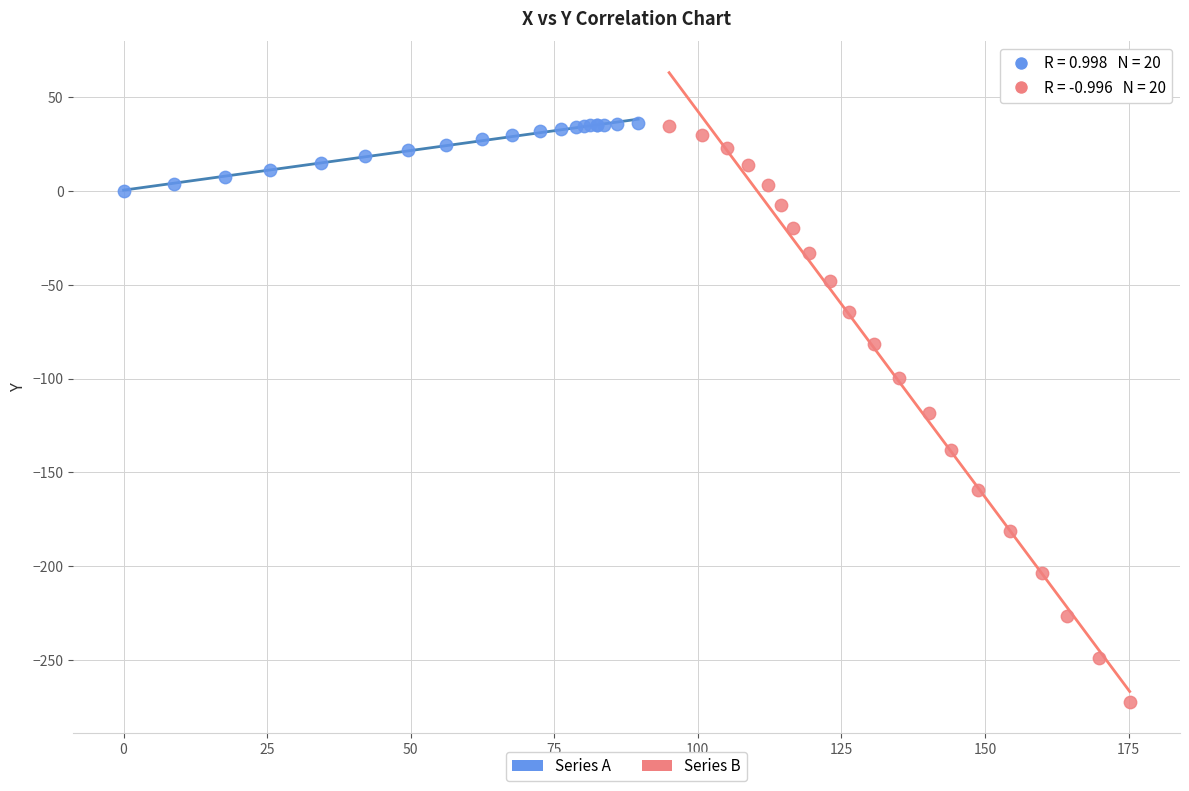

Which series has the widest spread of Y values?

Series B